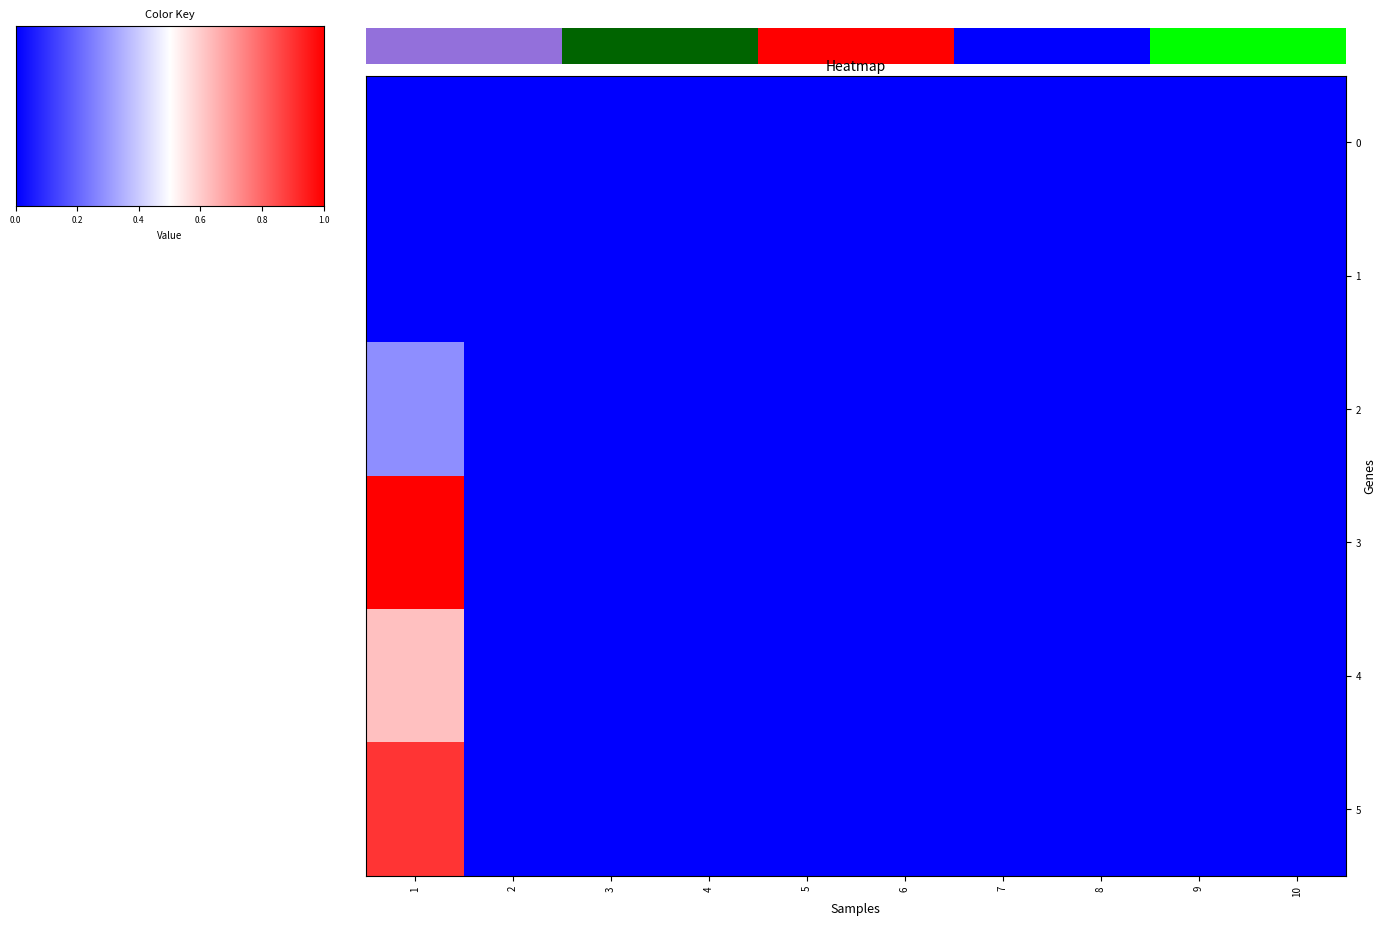

What is the difference between the highest and lowest values at 1?

1.0